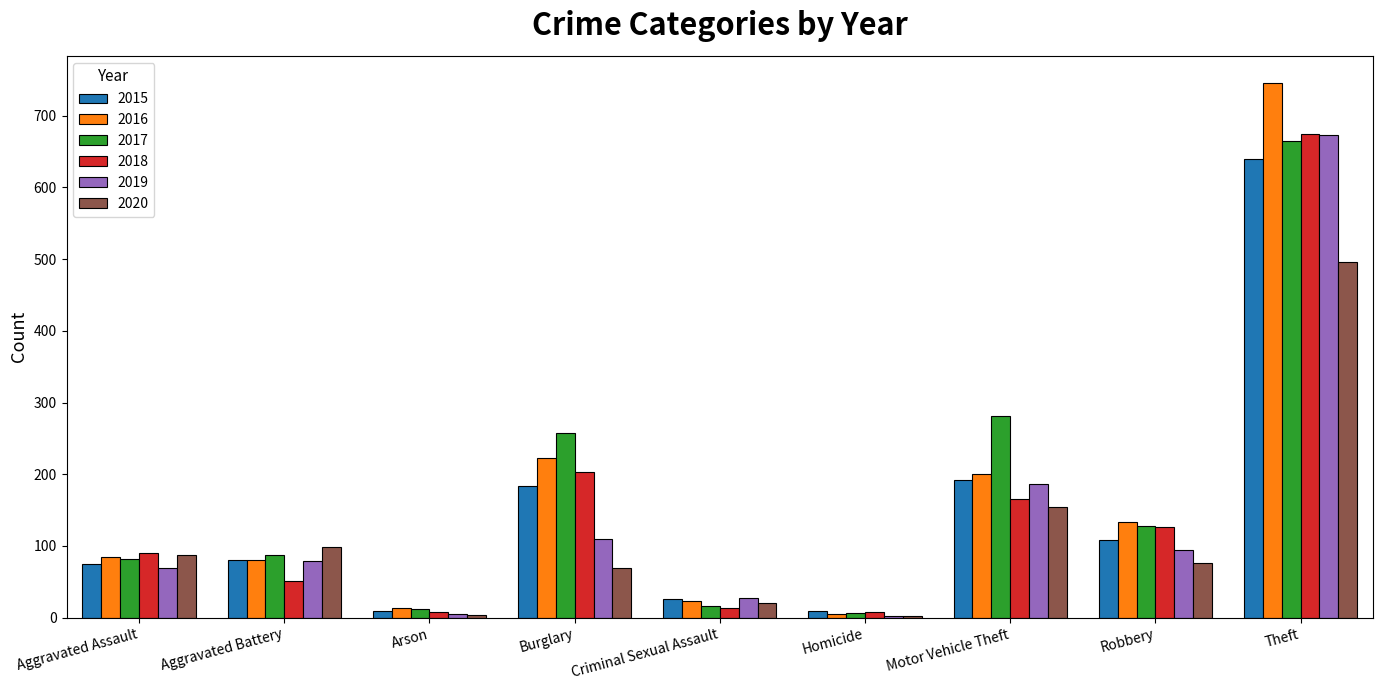

Does the chart contain stacked bars?

No